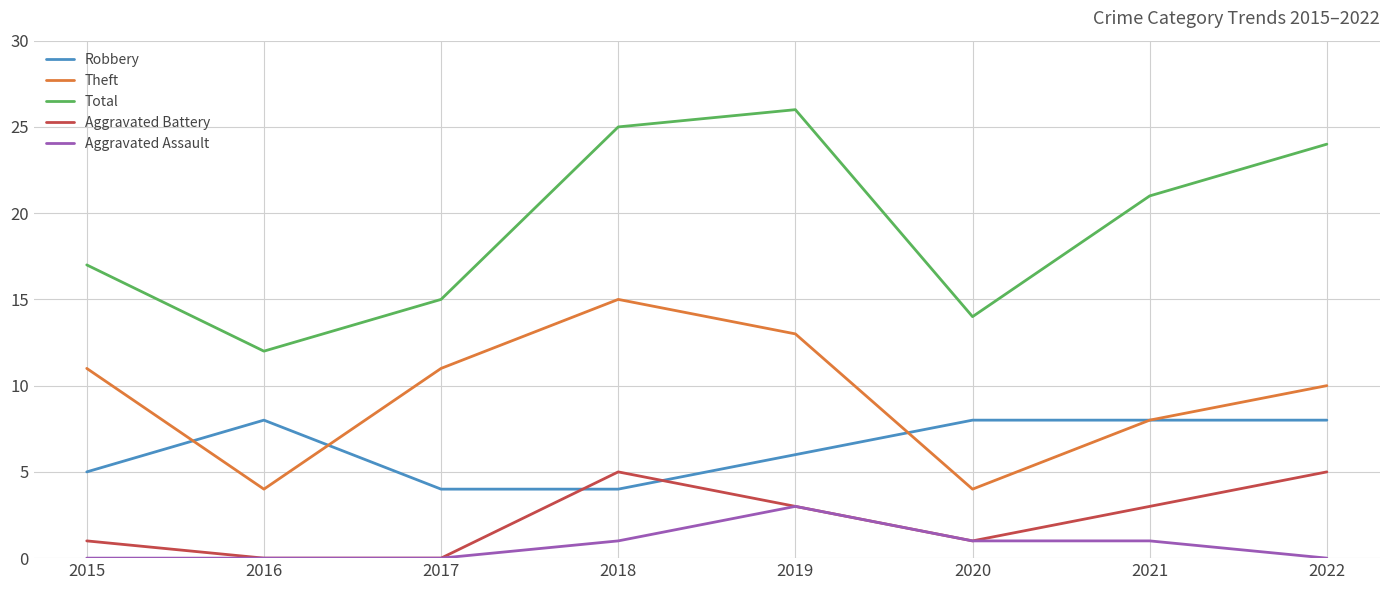

Which category has the highest value across all series?

2019